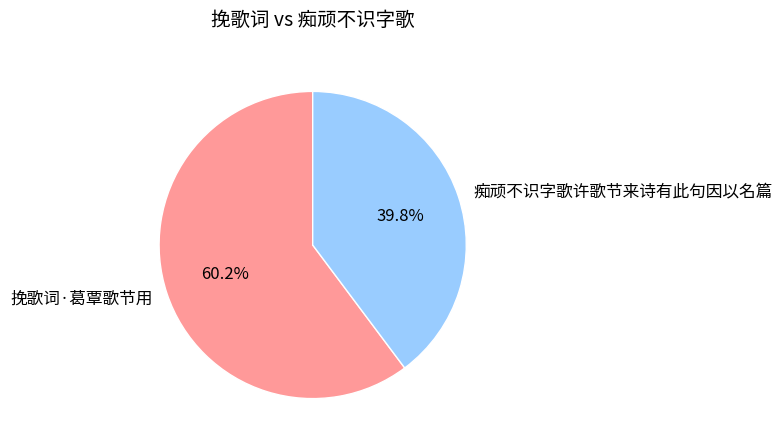

What is the ratio of the value at 痴顽不识字歌许歌节来诗有此句因以名篇 to the value at 挽歌词·葛覃歌节用?

0.7